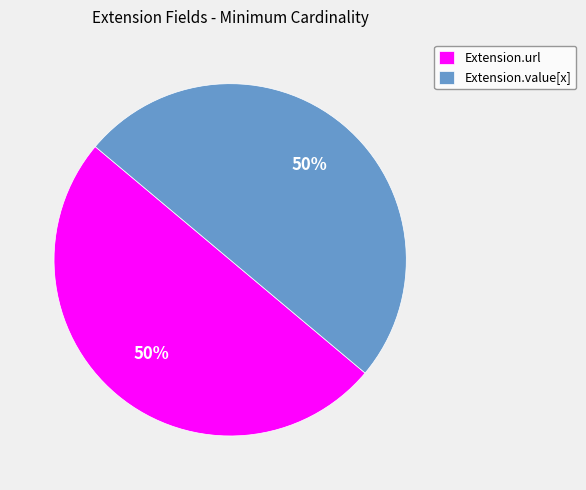

What percentage is the Extension.url slice, to the nearest percent?

50%